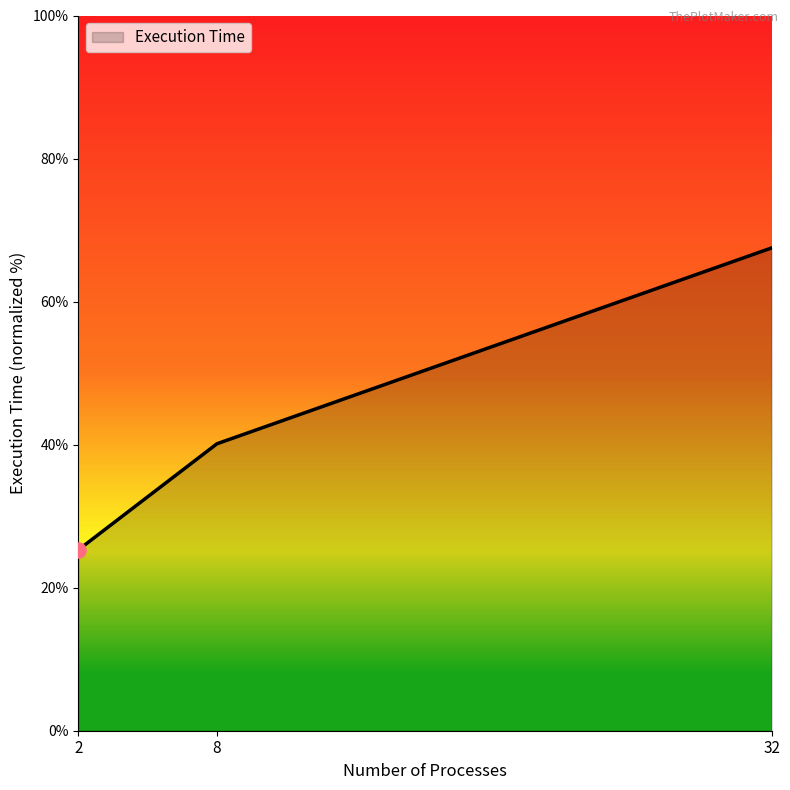

Between 32 and 2, which is larger?

32